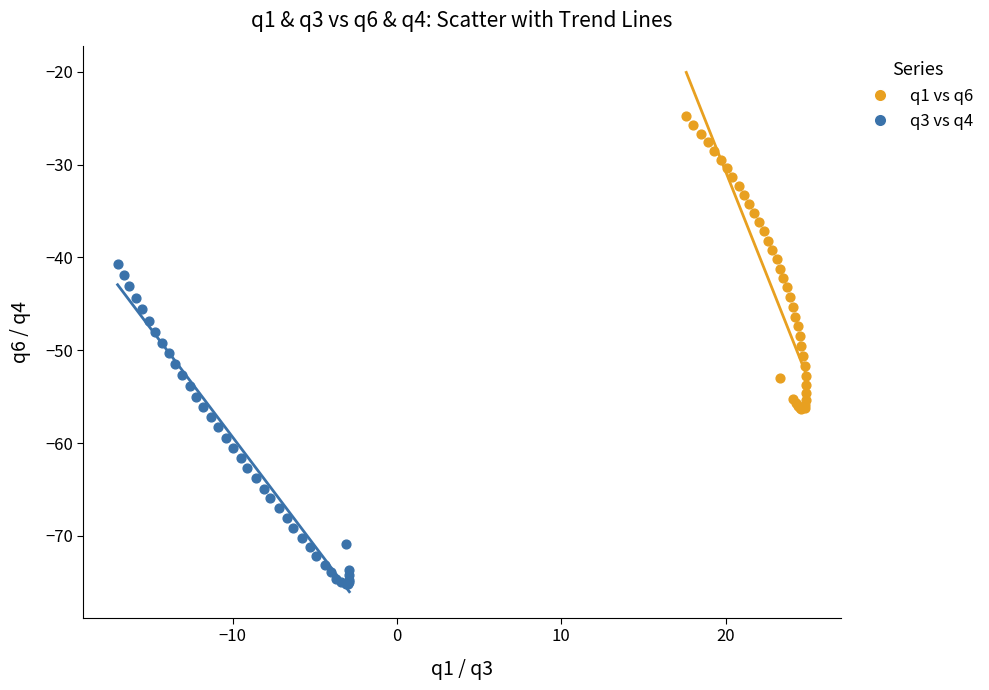

Which series contains the lowest Y value?

q3 vs q4